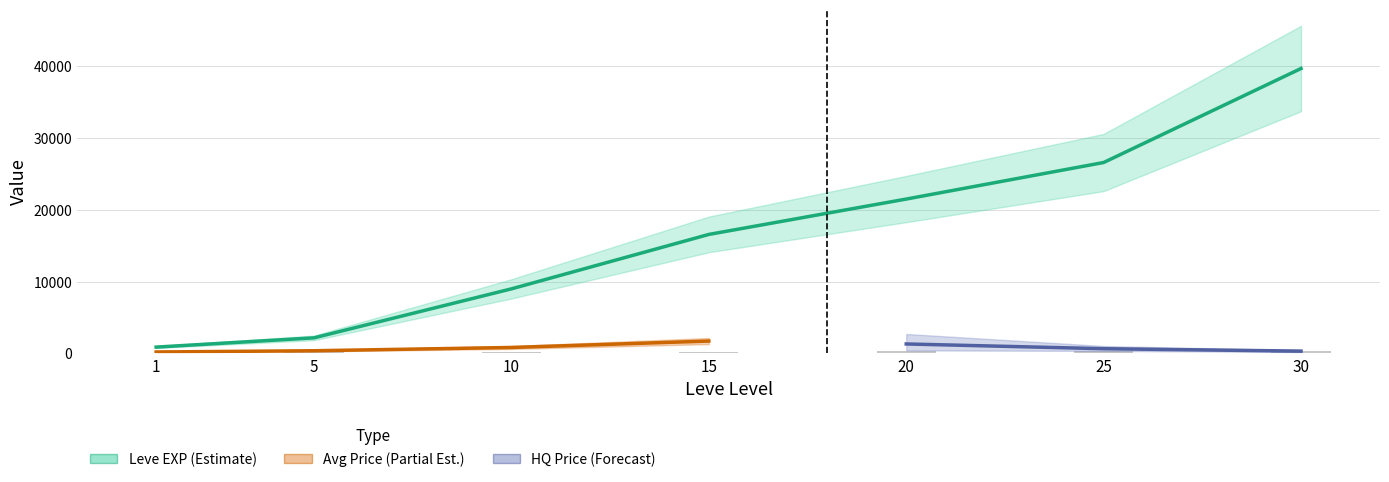

How many values in the currentAveragePriceHQ series are below 302?

3